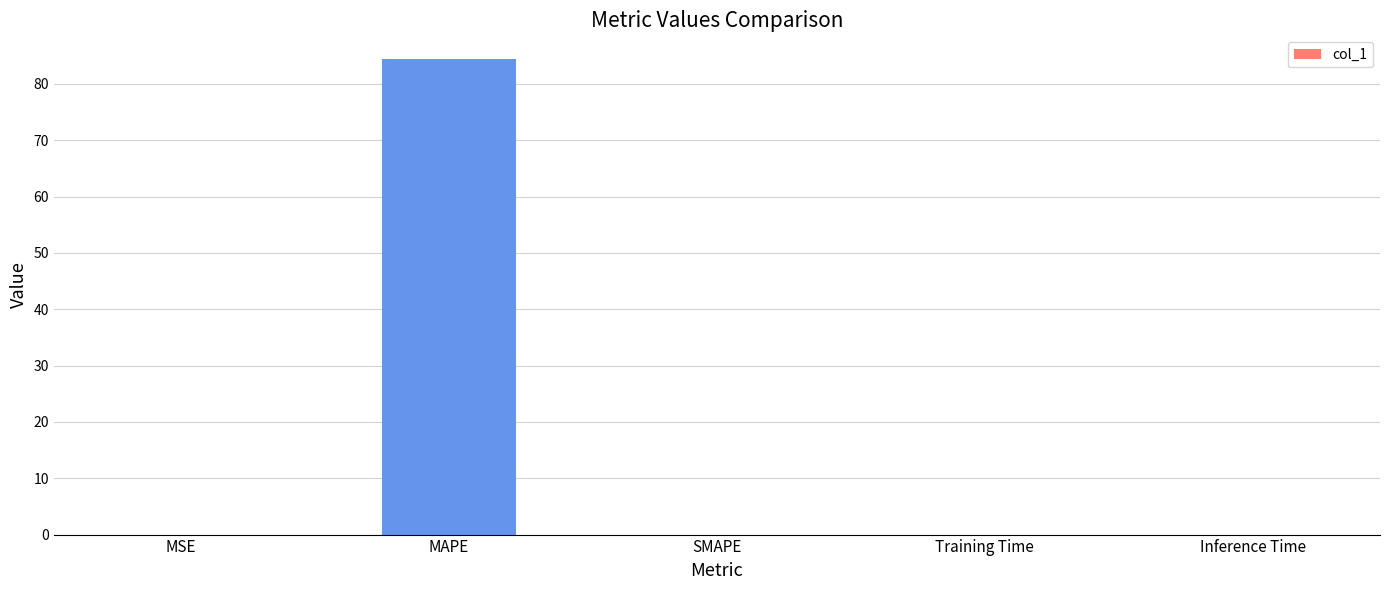

Between SMAPE and MAPE, which is larger?

MAPE